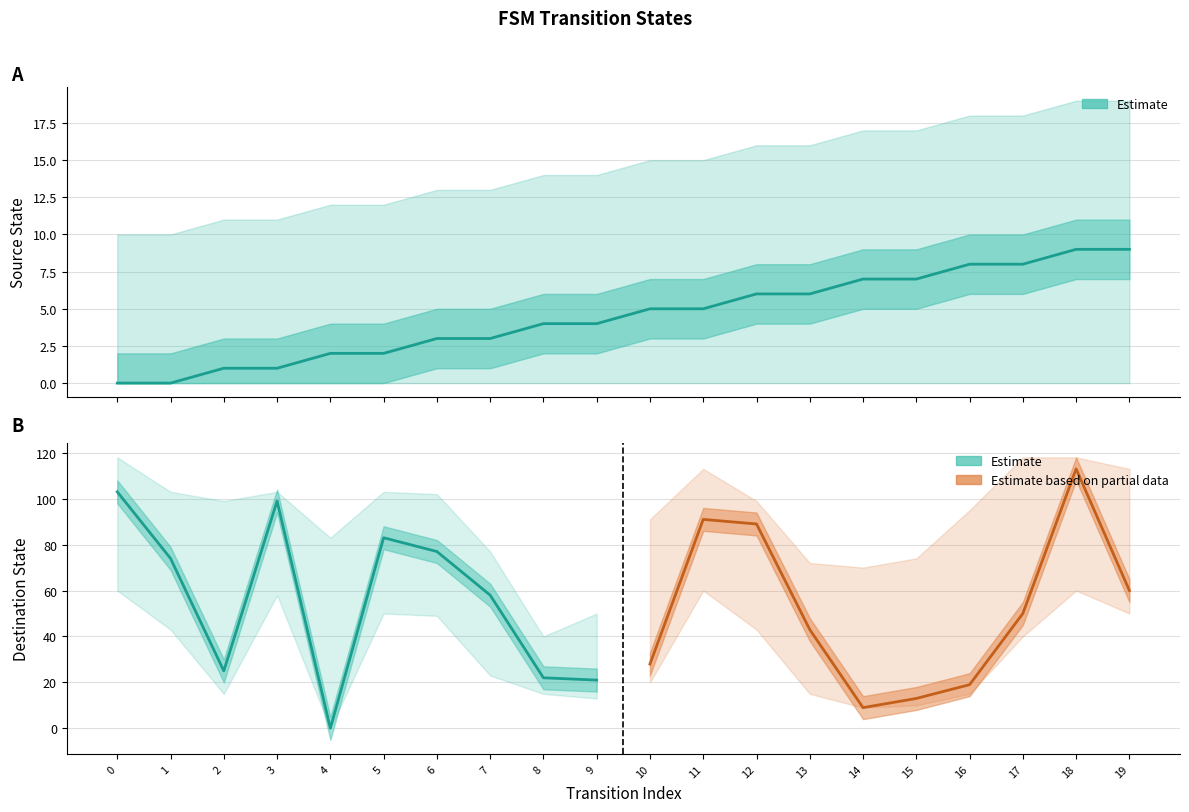

Read the value at 14.

7